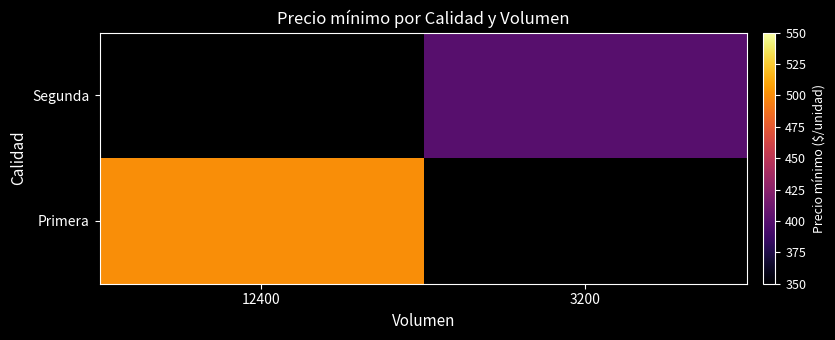

Is the value of Segunda at 12400 greater than the value of Primera at 12400?

No